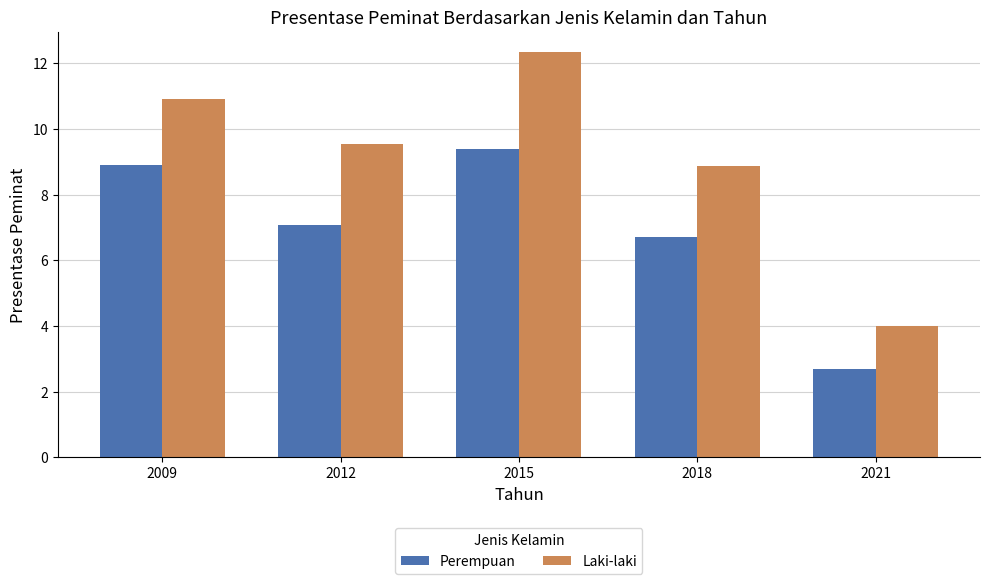

At 2015, list the series in order from smallest to largest.

Perempuan, Laki-laki